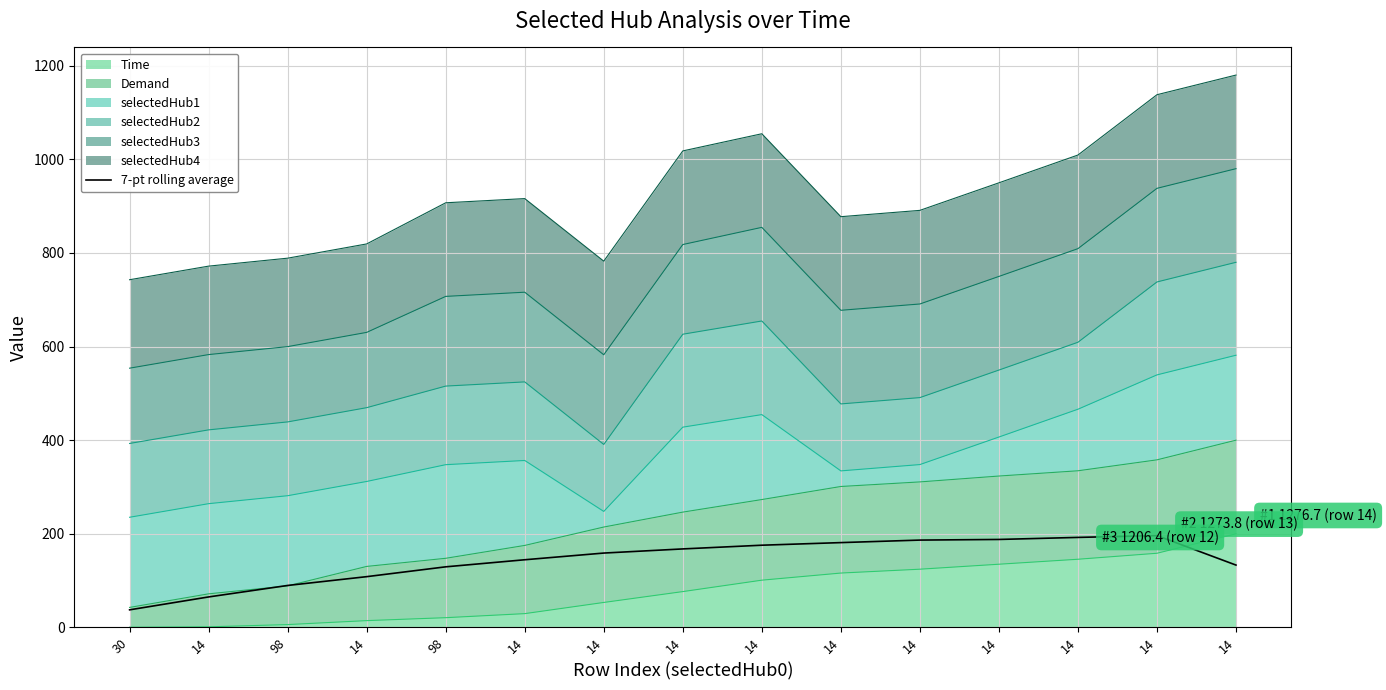

What is the smallest value displayed?

37.6